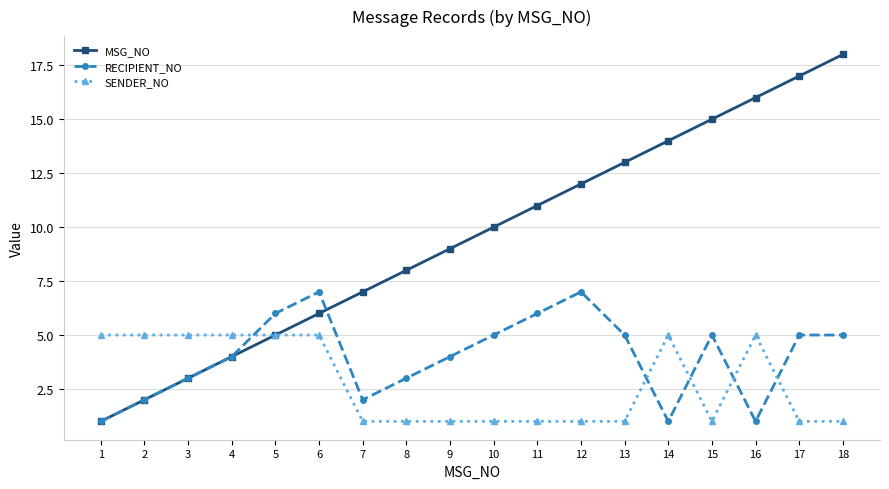

What is the approximate value of MSG_NO at 18?

18